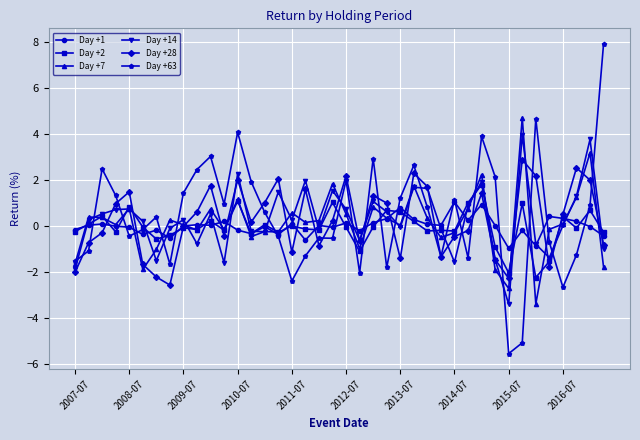

Rank the series by their maximum value, from lowest to highest.

Day +1, Day +2, Day +28, Day +14, Day +7, Day +63